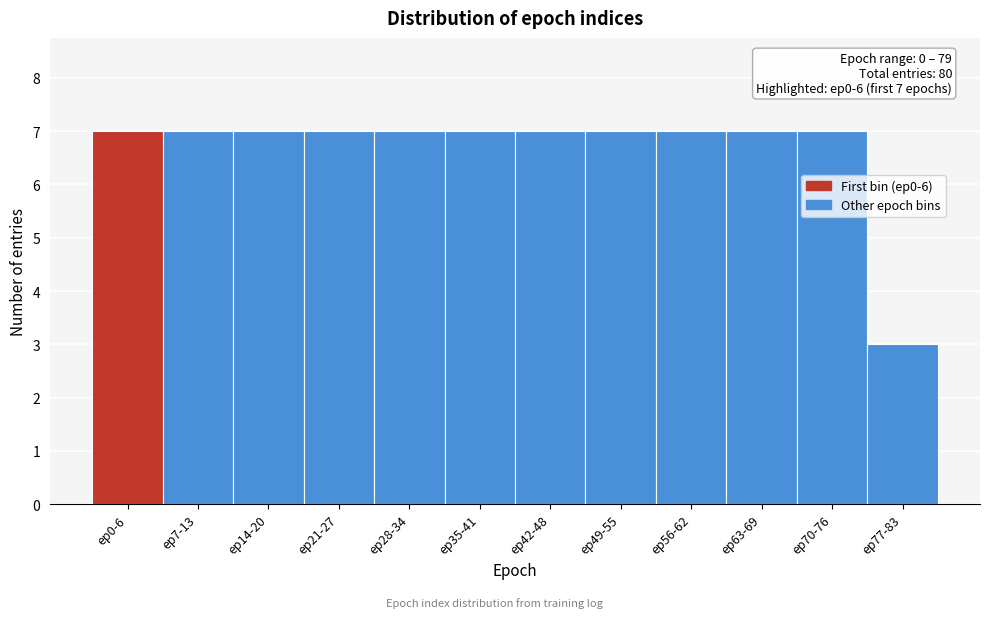

Reading left to right, list all the values displayed in this chart.

ep0-6=7	ep7-13=7	ep14-20=7	ep21-27=7	ep28-34=7	ep35-41=7	ep42-48=7	ep49-55=7	ep56-62=7	ep63-69=7	ep70-76=7	ep77-83=3